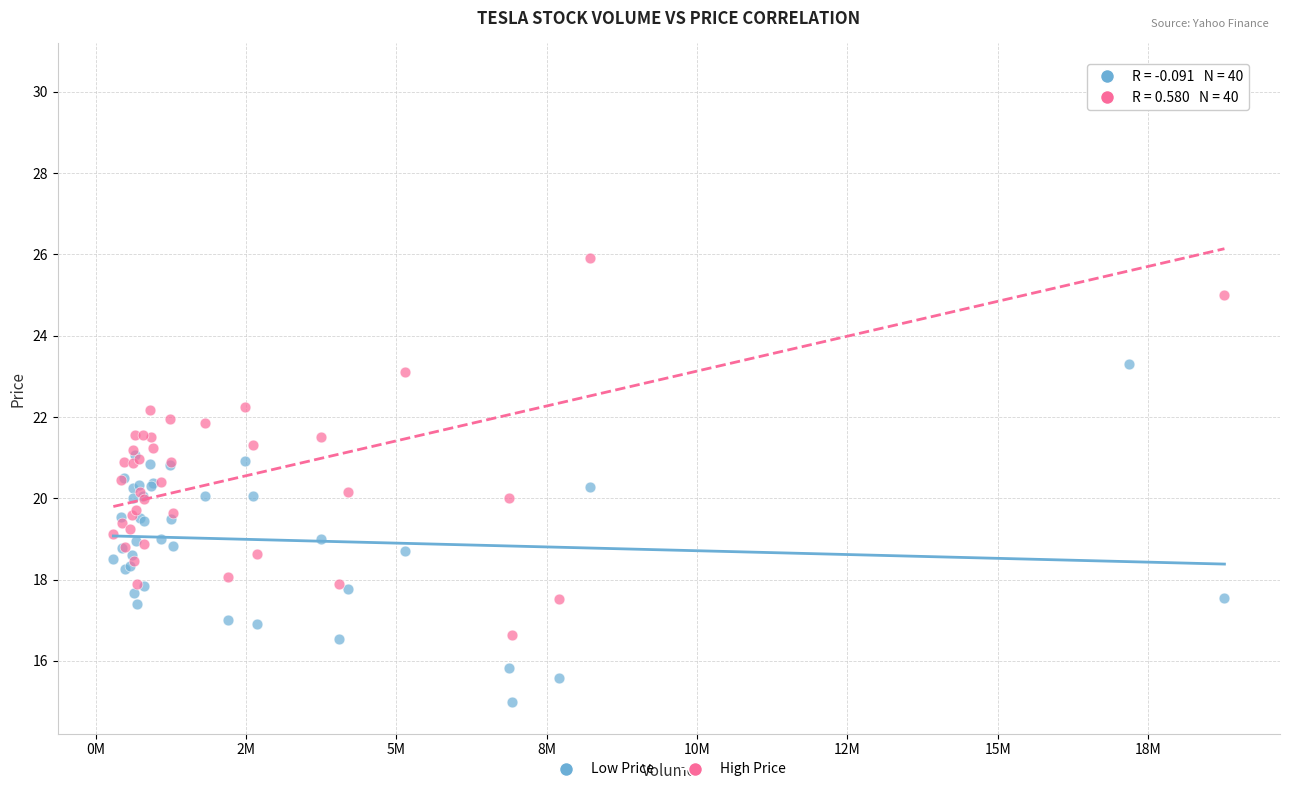

Which series reaches the minimum Y coordinate?

Low Price